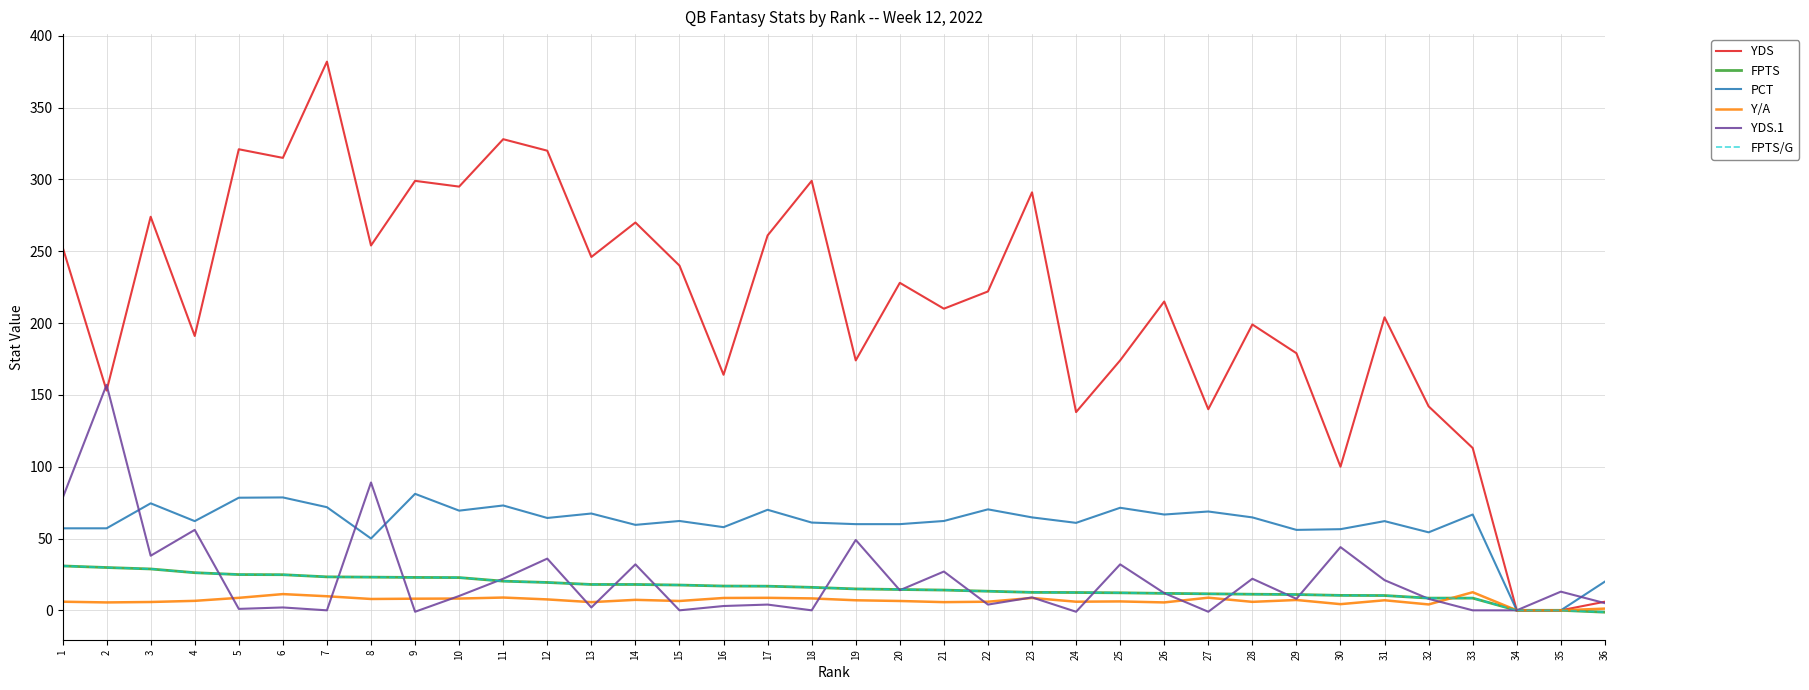

At which label does FPTS first exceed 16?

1